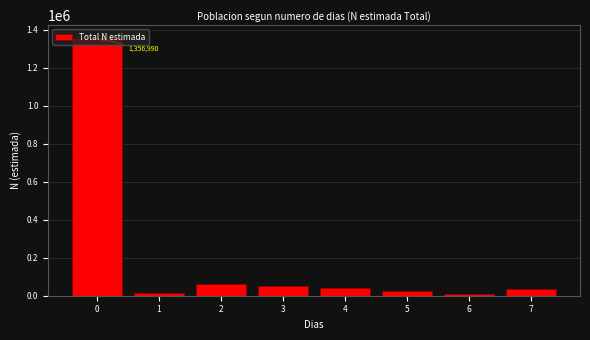

What is the maximum value shown in the chart?

1356990